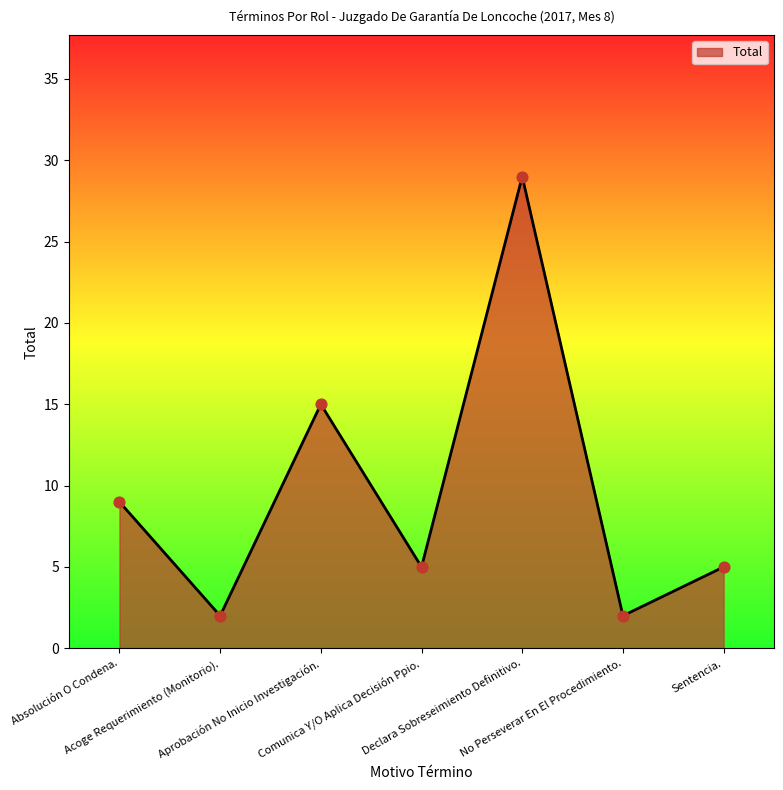

What is the change in value from Absolución O Condena. to Comunica Y/O Aplica Decisión Ppio.?

-4